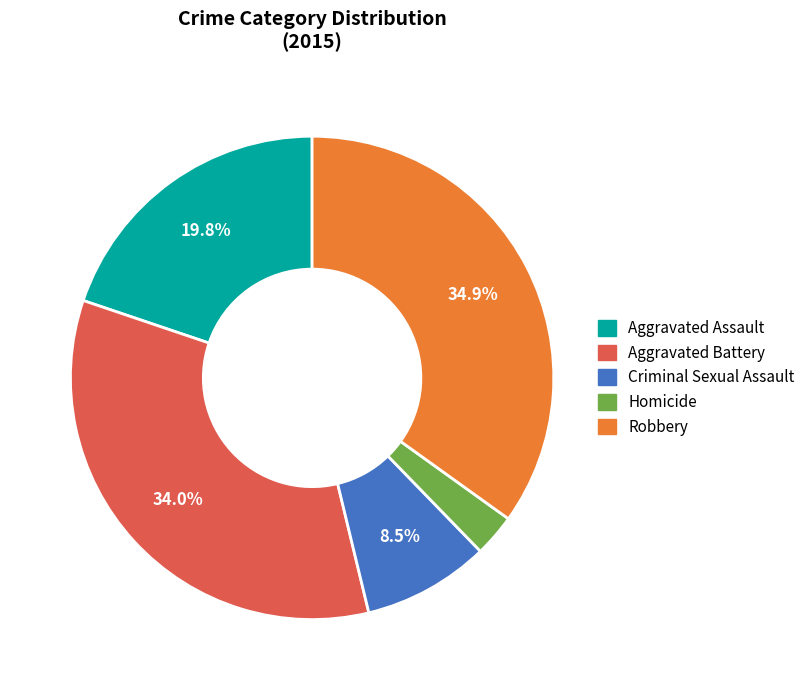

Is there a majority slice in this chart?

No